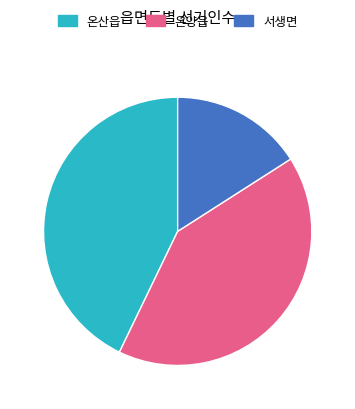

True or false: 온산읍 accounts for 56% of the total.

False